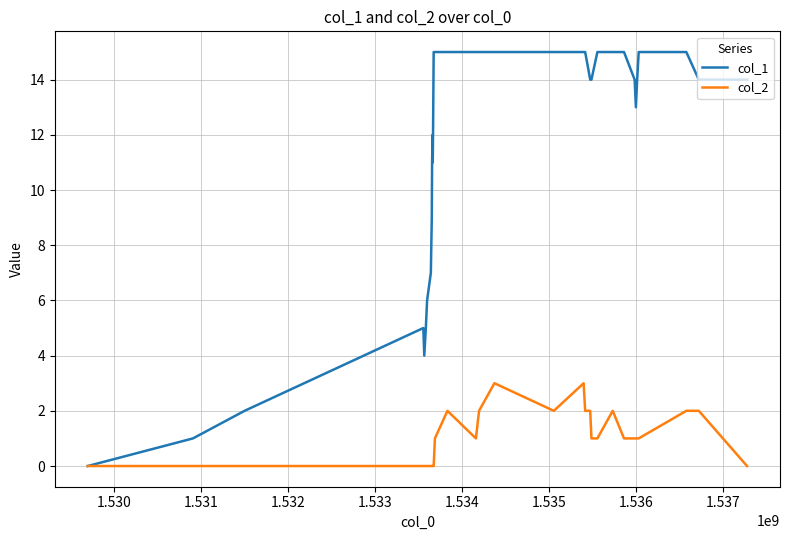

What are all the series names shown in the legend?

col_1, col_2